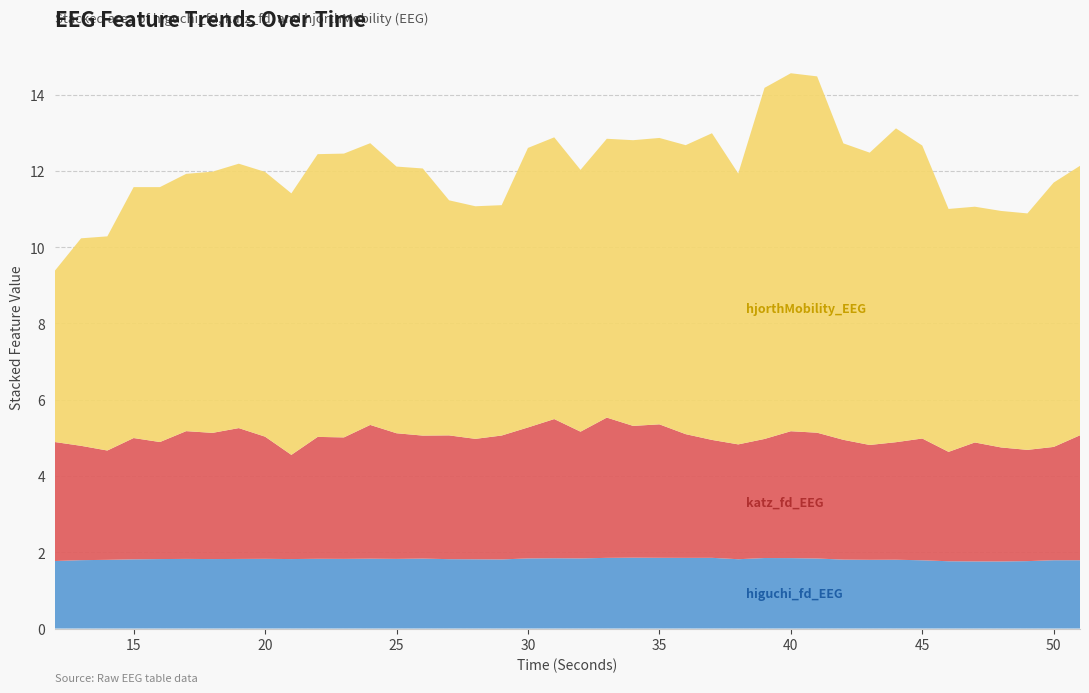

Reading left to right, extract all data points from this chart.

higuchi_fd_EEG: 1.8	1.8	1.8	1.8	1.8	1.8	1.8	1.8	1.8	1.8	1.8	1.8	1.8	1.8	1.8	1.8	1.8	1.8	1.8	1.8	1.8	1.9	1.9	1.9	1.9	1.9	1.8	1.8	1.8	1.8	1.8	1.8	1.8	1.8	1.8	1.8	1.8	1.8	1.8	1.8
katz_fd_EEG: 3.1	3.0	2.9	3.2	3.1	3.4	3.3	3.4	3.2	2.7	3.2	3.2	3.5	3.3	3.2	3.2	3.2	3.2	3.4	3.6	3.3	3.7	3.5	3.5	3.2	3.1	3.0	3.1	3.3	3.3	3.1	3.0	3.1	3.2	2.9	3.1	3.0	2.9	3.0	3.3
hjorthMobility_EEG: 4.5	5.4	5.6	6.6	6.7	6.7	6.8	6.9	6.9	6.9	7.4	7.4	7.4	7.0	7.0	6.2	6.1	6.0	7.3	7.4	6.9	7.3	7.5	7.5	7.6	8.0	7.1	9.2	9.4	9.3	7.8	7.7	8.2	7.7	6.4	6.2	6.2	6.2	6.9	7.1